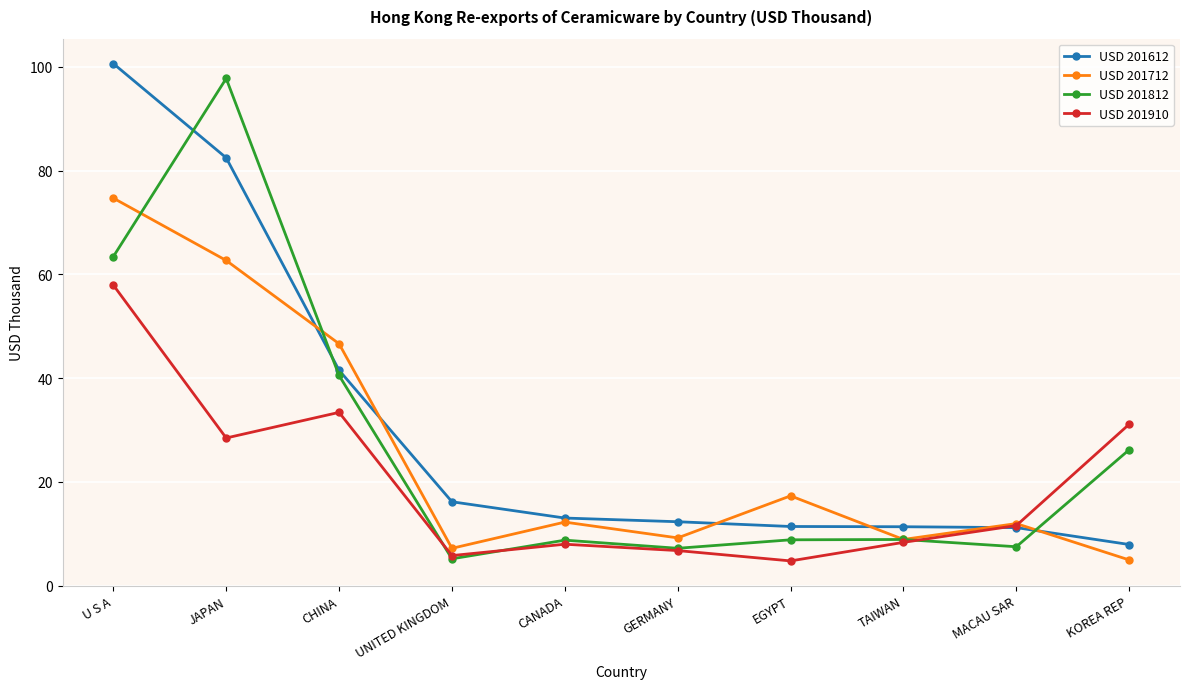

What is the sum of all USD 201712 values?

255.9